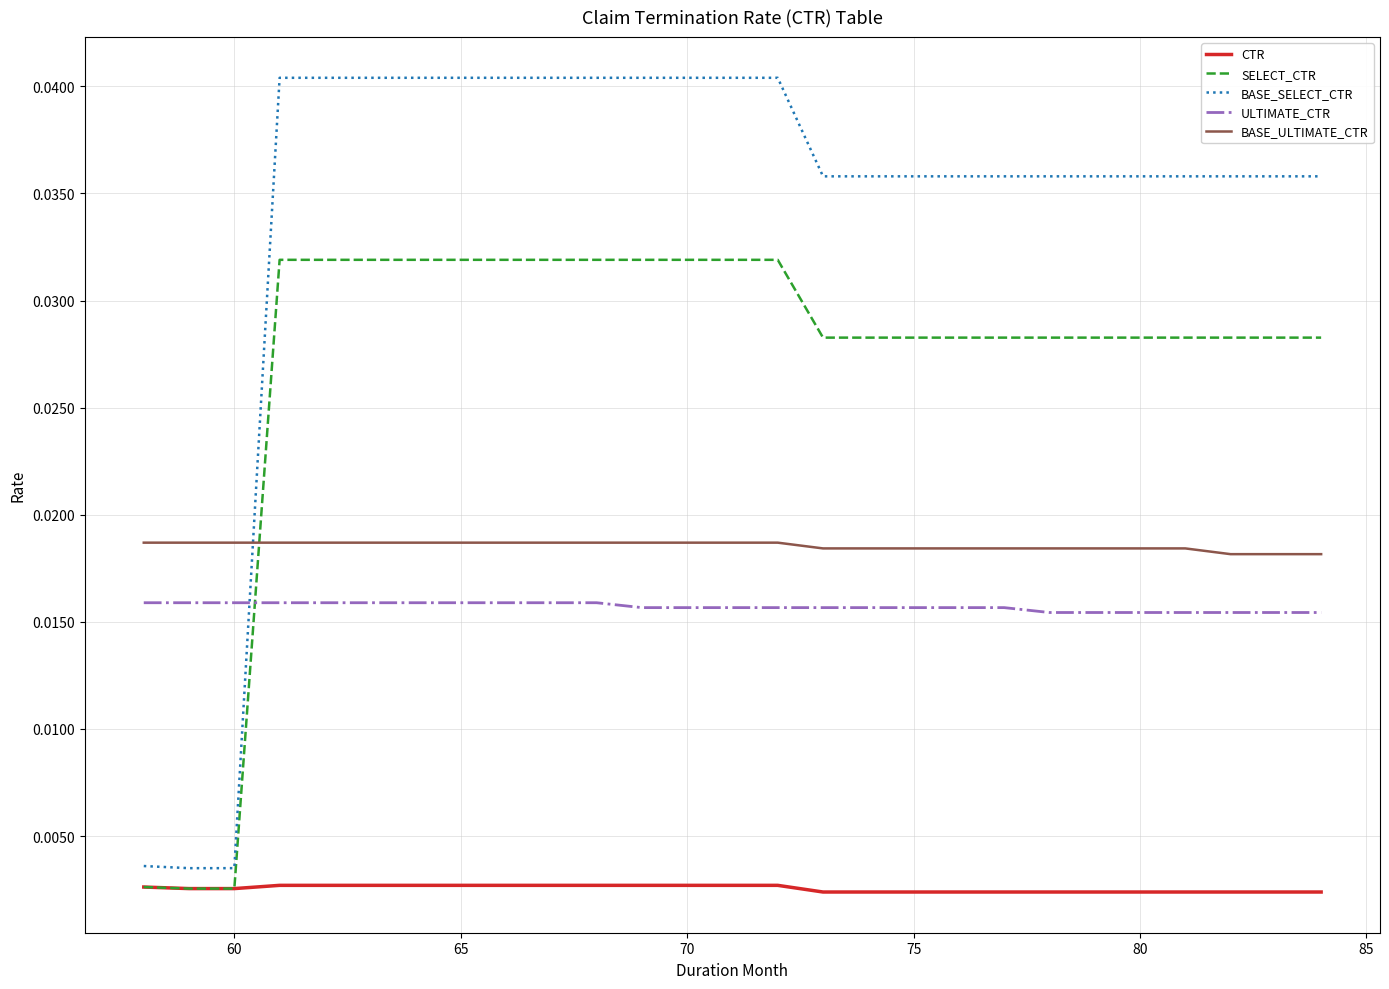

Which series has the largest total across all categories?

BASE_SELECT_CTR